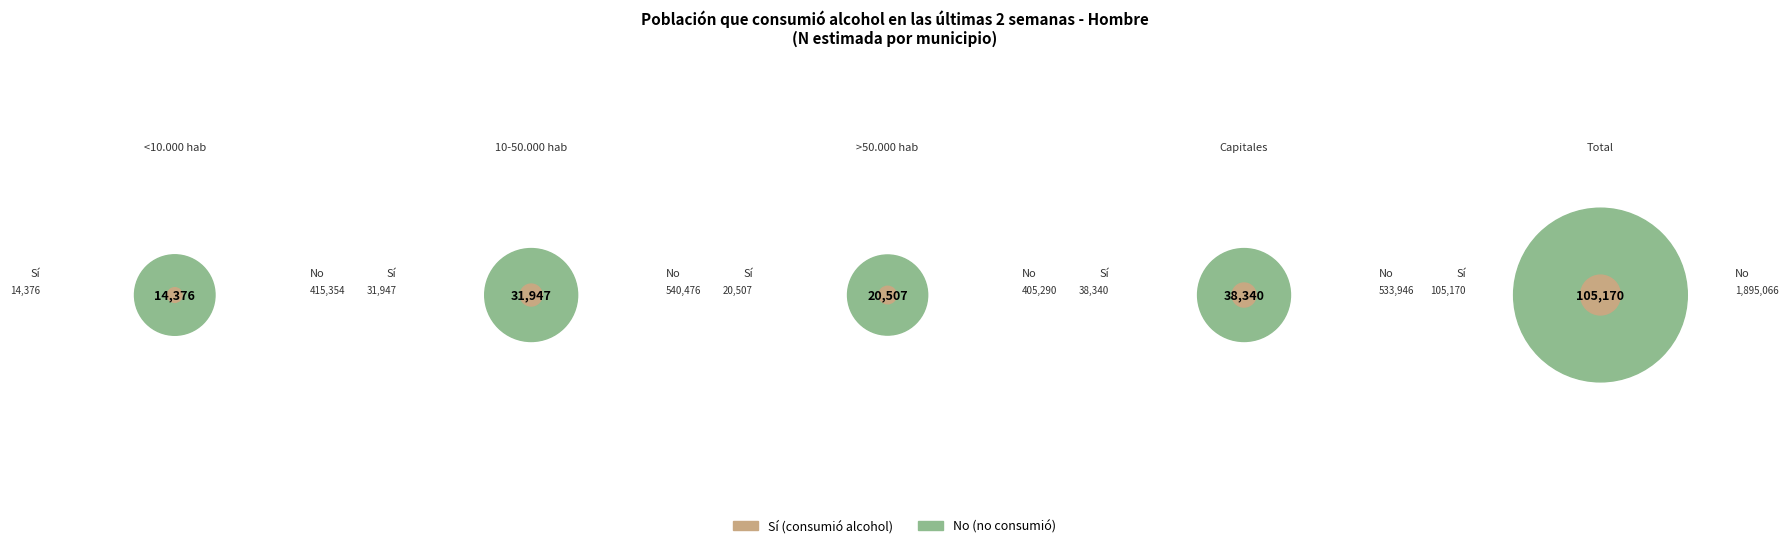

To the nearest percent, what is the average slice percentage?

20%